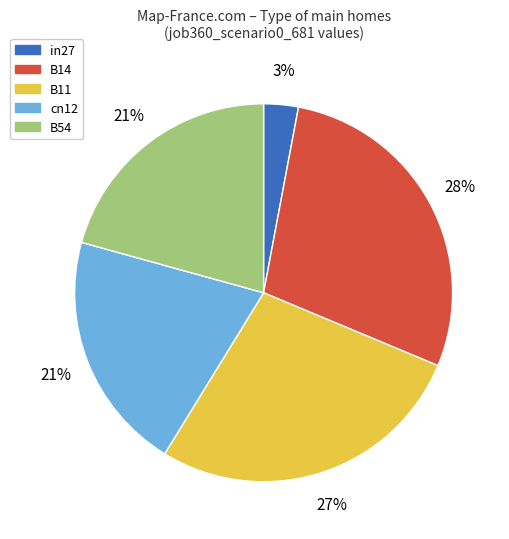

Is it true that B54 is 21% of the pie?

True